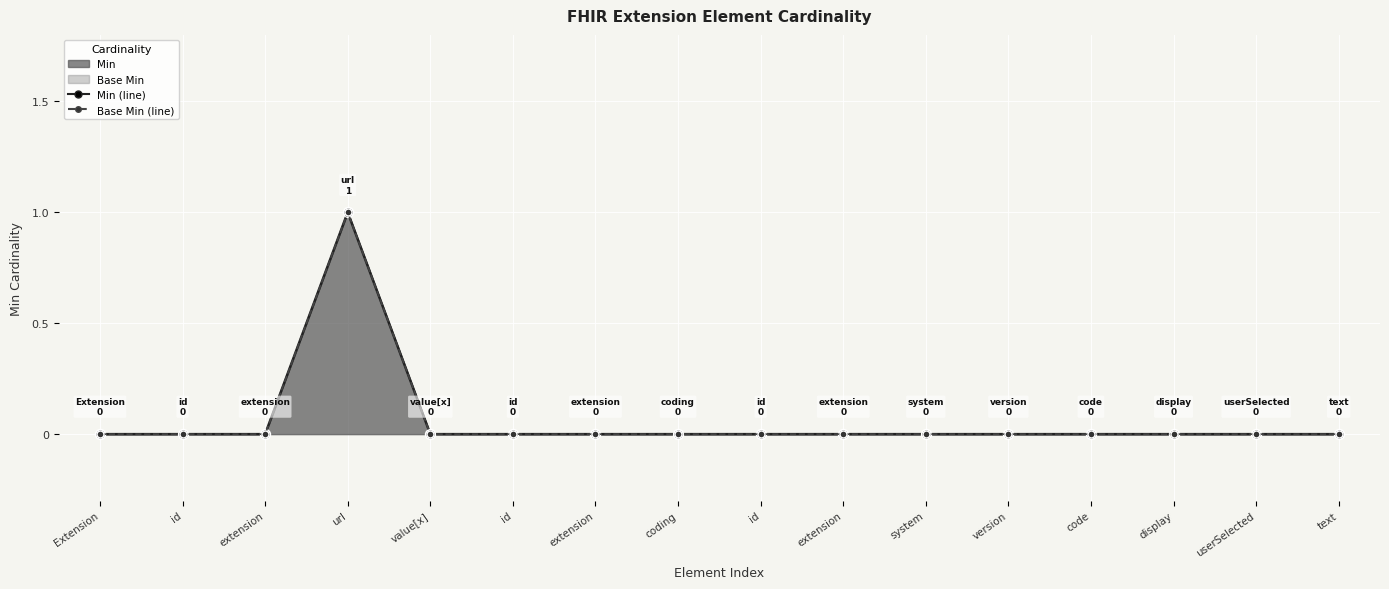

At userSelected, list the series in order from largest to smallest.

Min (line), Base Min (line)